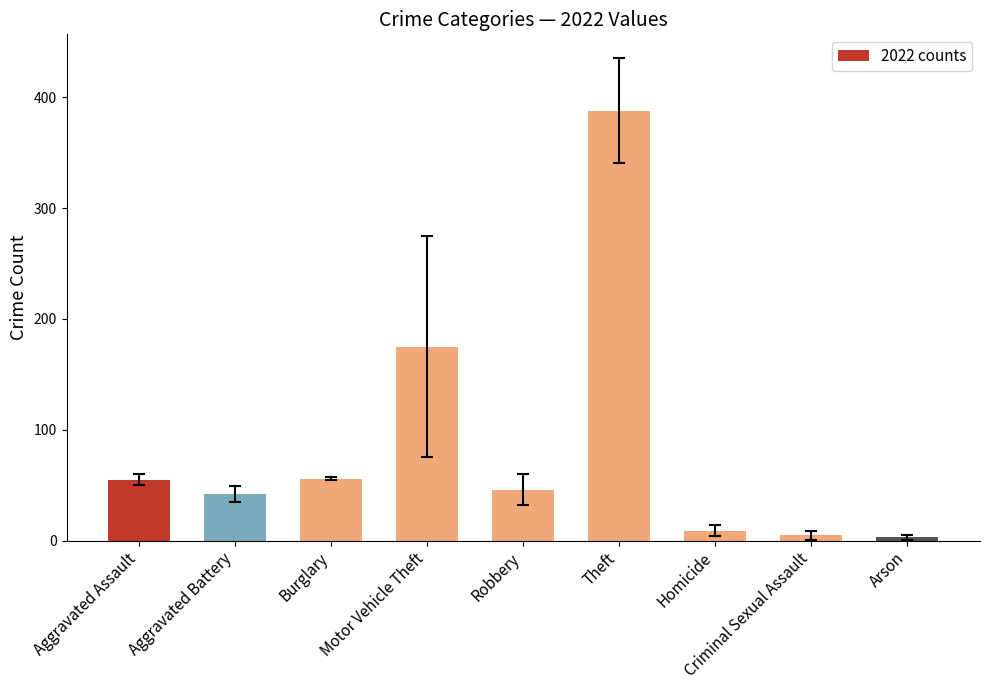

How many bars are there in total?

9